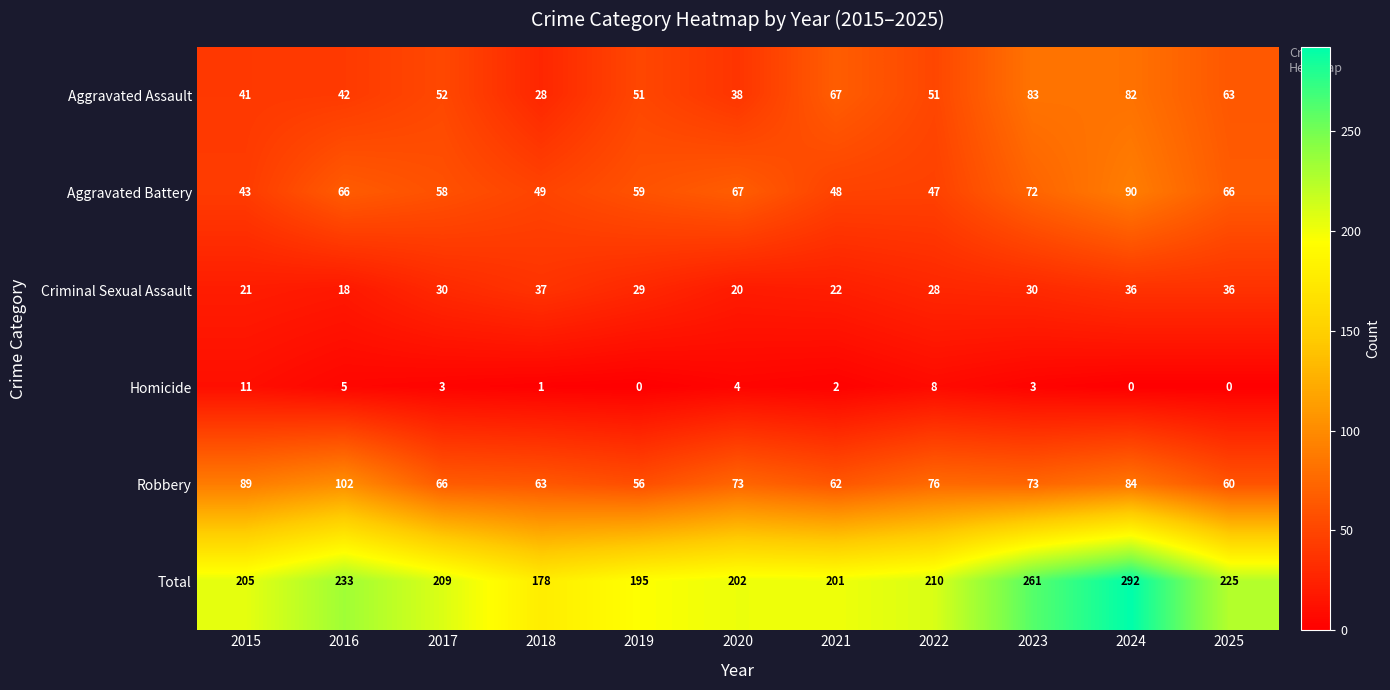

What is the difference between the maximum and second lowest values in the Aggravated Battery series?

43